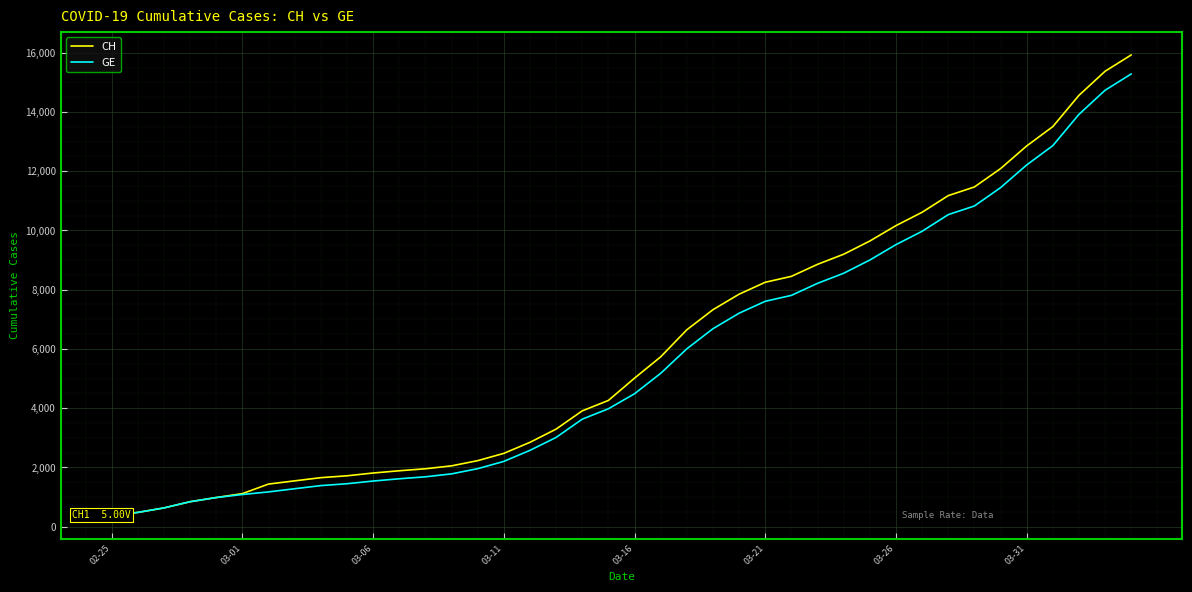

How many data points does each series have?

40